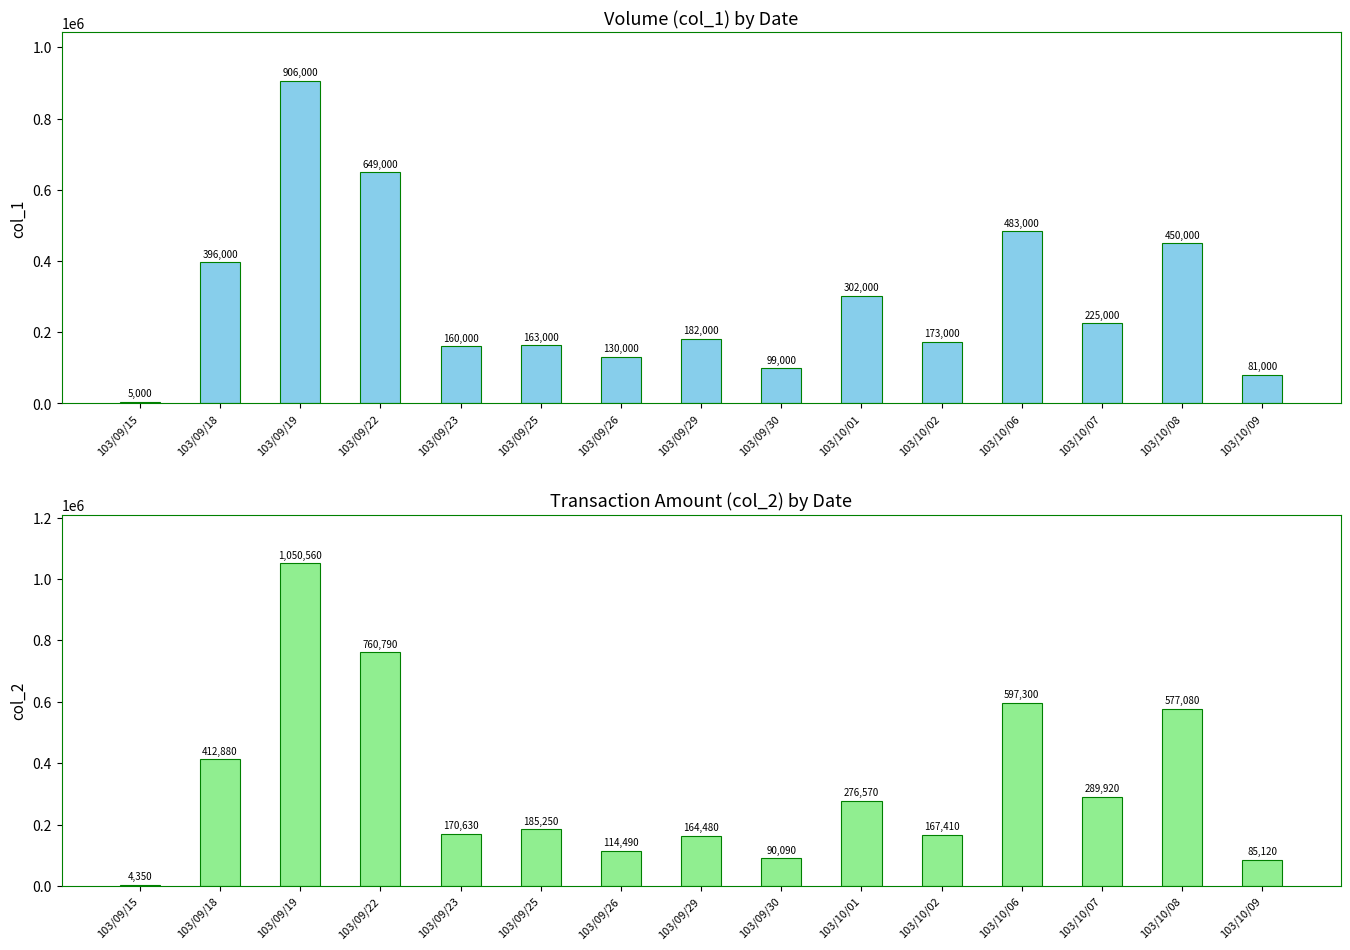

List the series in order of their peak value, lowest first.

col_1, col_2